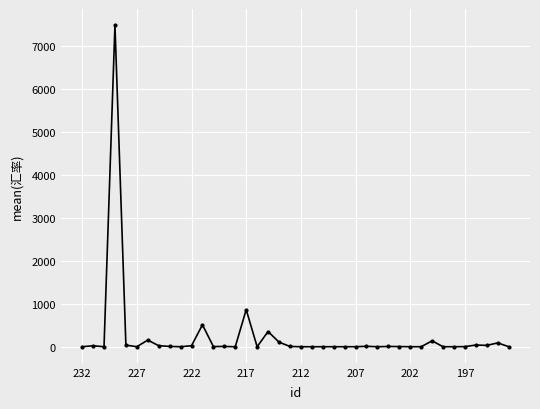

What is the difference between the second highest and second lowest values?

863.8